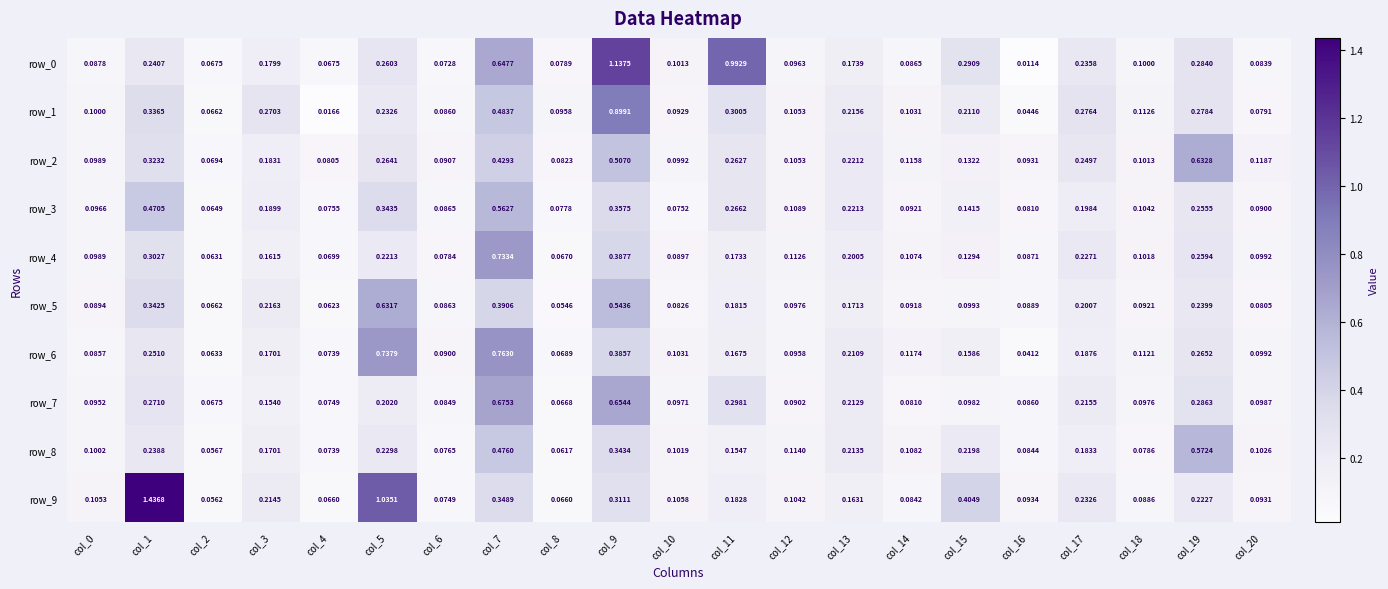

What is the difference between the row_3 values at col_3 and col_2?

0.1